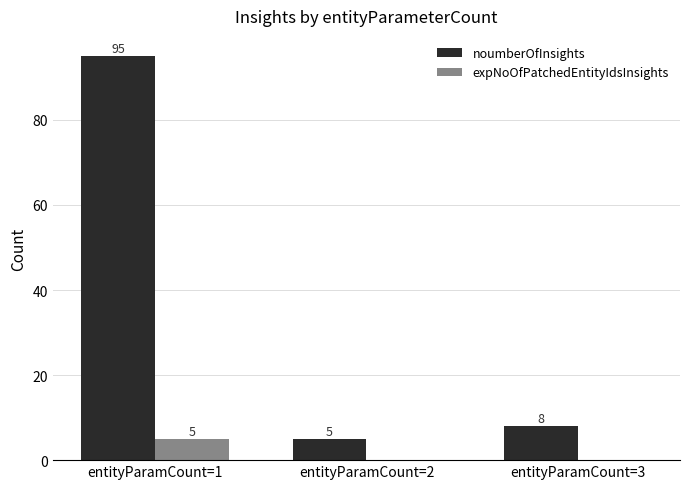

Are the bars grouped side by side (vs. stacked)?

Yes